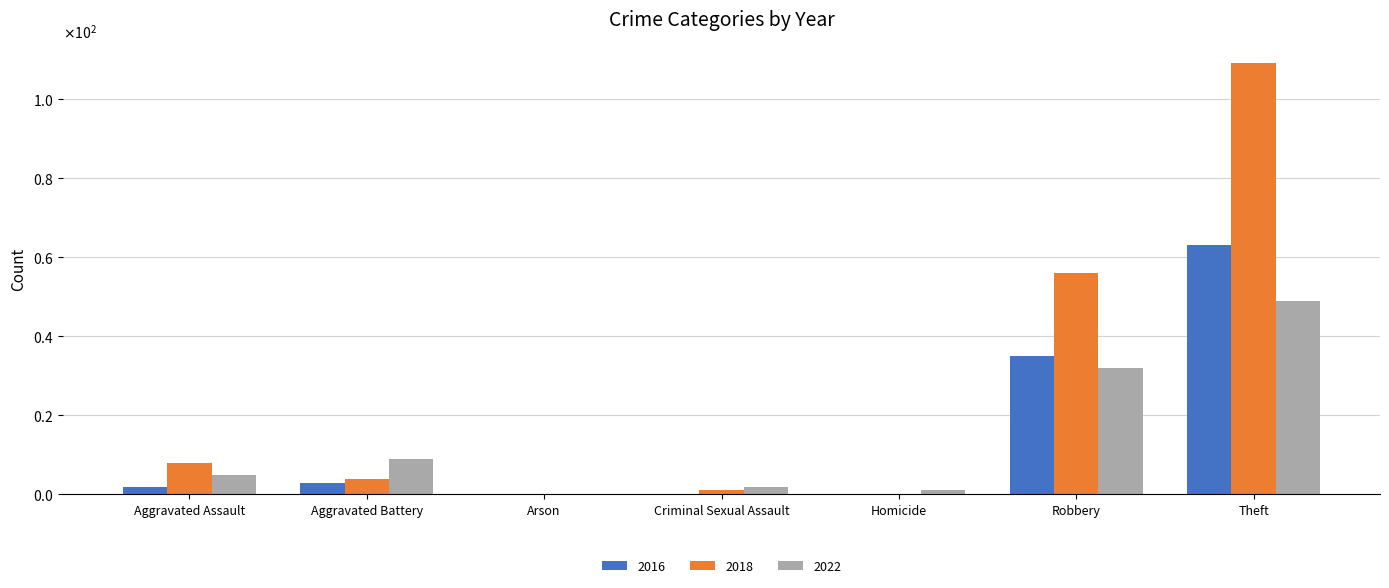

The value of 2022 at Aggravated Assault is 8. True or false?

False